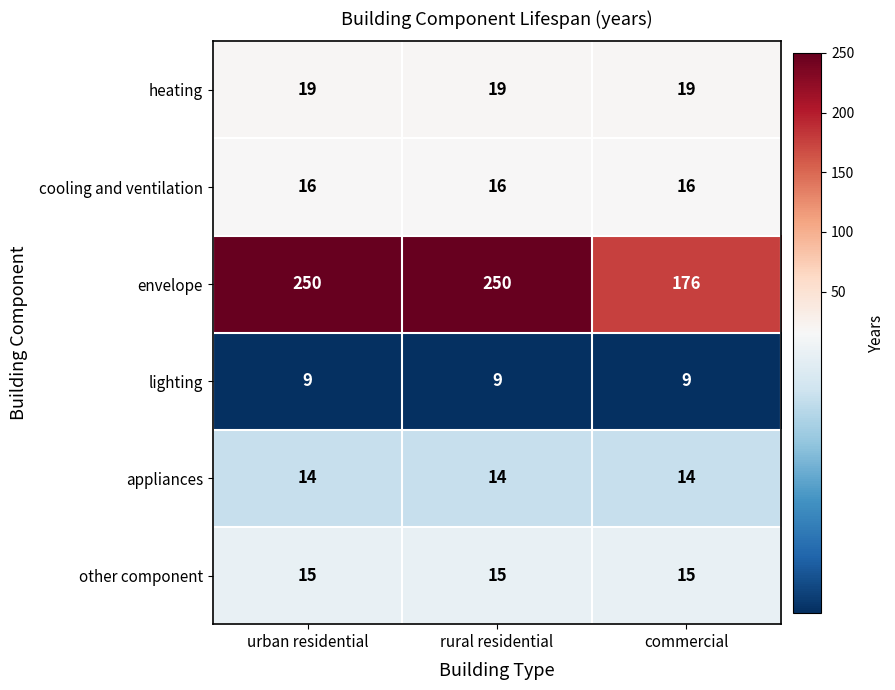

What is the spread (max minus min) of values at commercial?

167